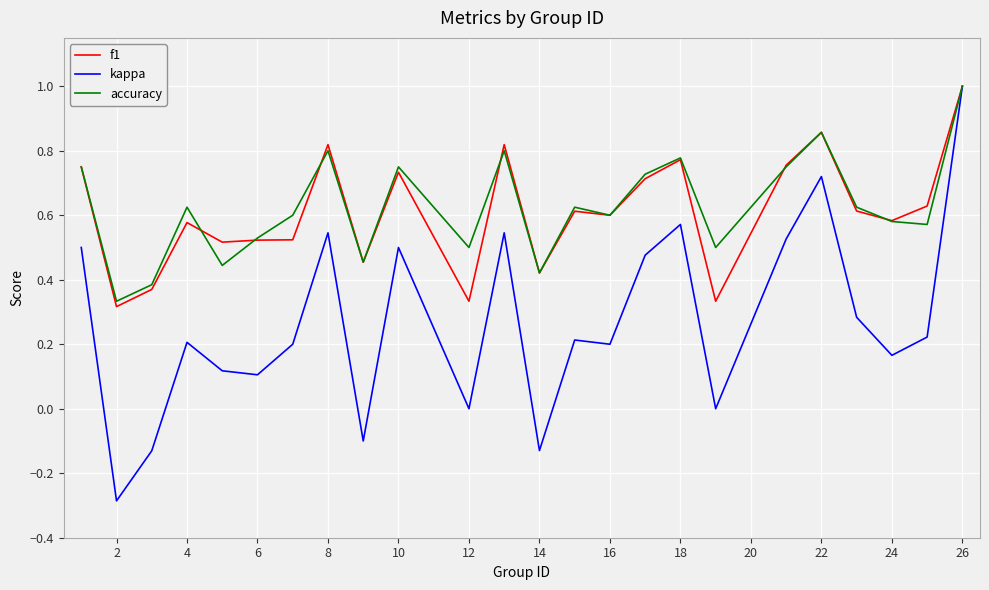

What is the maximum value shown in the chart?

1.0